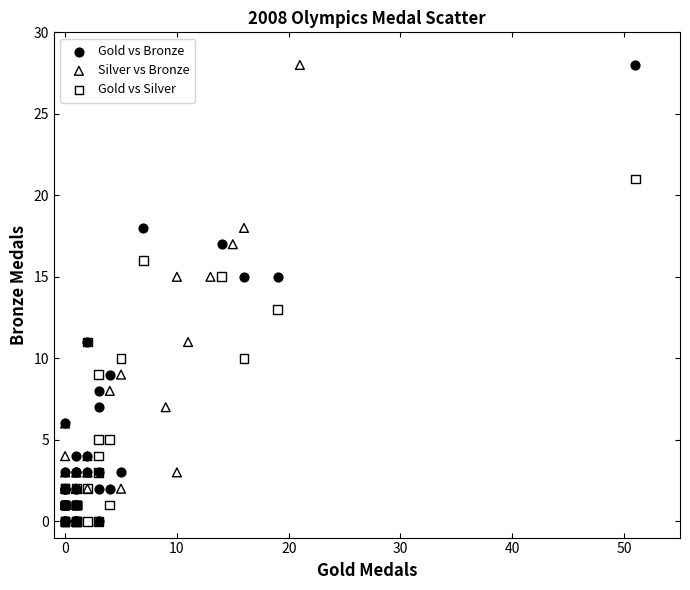

What are all the series names shown in the legend?

Gold vs Bronze, Silver vs Bronze, Gold vs Silver